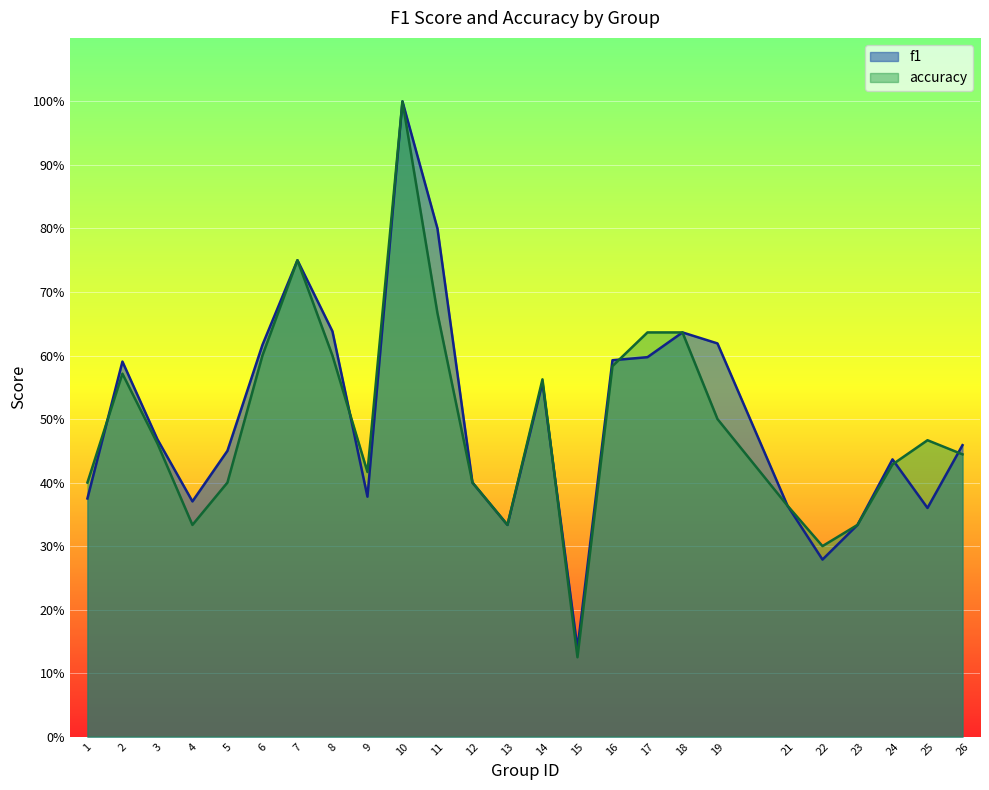

Reading left to right, transcribe all the data shown in this chart.

f1: 1=0.4	2=0.6	3=0.5	4=0.4	5=0.5	6=0.6	7=0.8	8=0.6	9=0.4	10=1.0	11=0.8	12=0.4	13=0.3	14=0.6	15=0.1	16=0.6	17=0.6	18=0.6	19=0.6	21=0.4	22=0.3	23=0.3	24=0.4	25=0.4	26=0.5
accuracy: 1=0.4	2=0.6	3=0.5	4=0.3	5=0.4	6=0.6	7=0.8	8=0.6	9=0.4	10=1.0	11=0.7	12=0.4	13=0.3	14=0.6	15=0.1	16=0.6	17=0.6	18=0.6	19=0.5	21=0.4	22=0.3	23=0.3	24=0.4	25=0.5	26=0.4